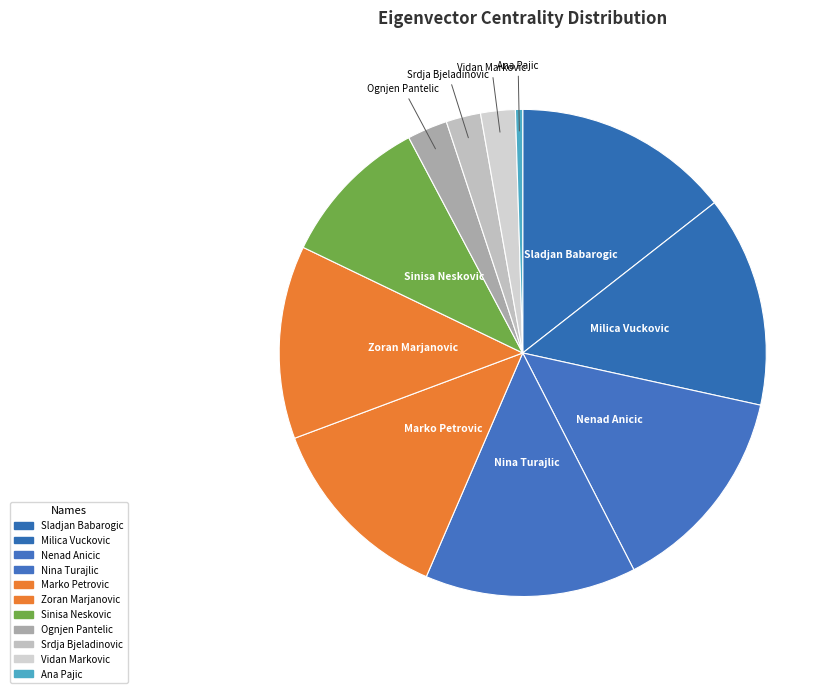

How many segments does this pie chart have?

11